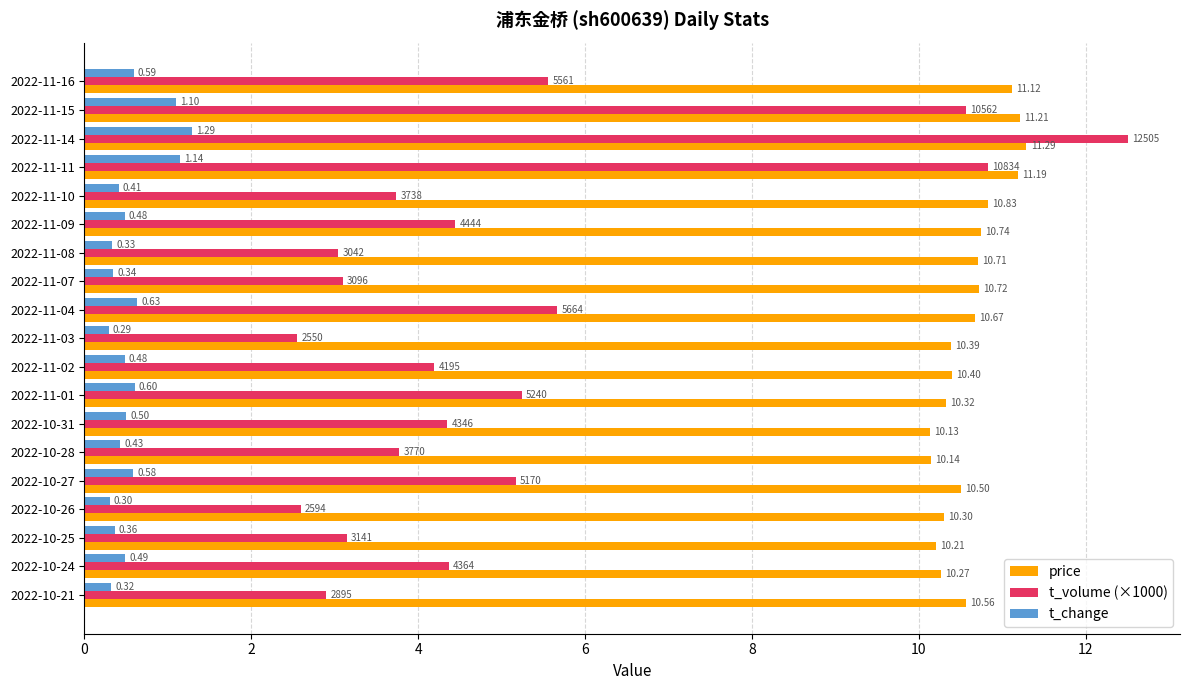

How many t_change values are between 0 and 1?

16